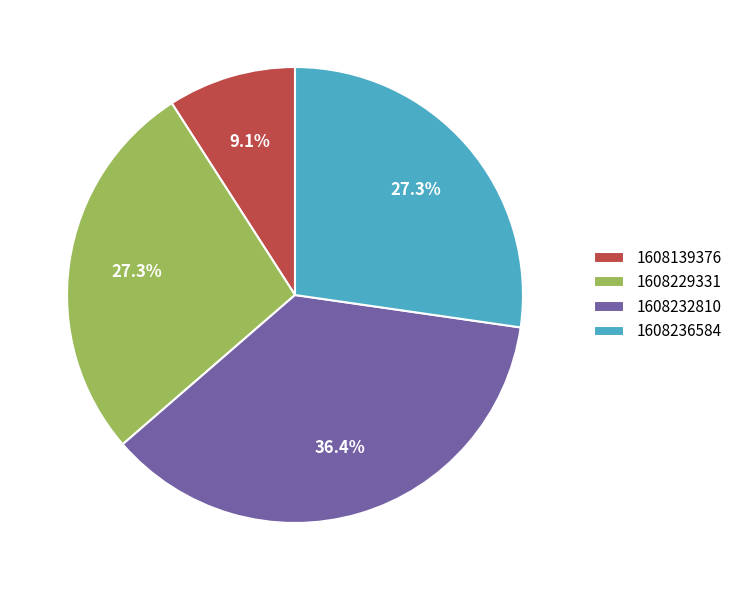

To the nearest percent, what is the average slice percentage?

25%